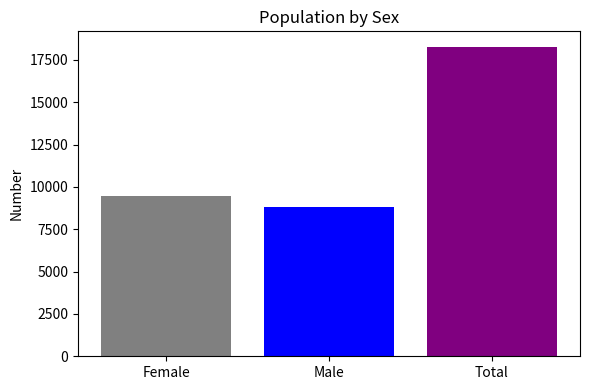

Rank the categories by value from lowest to highest.

Male, Female, Total